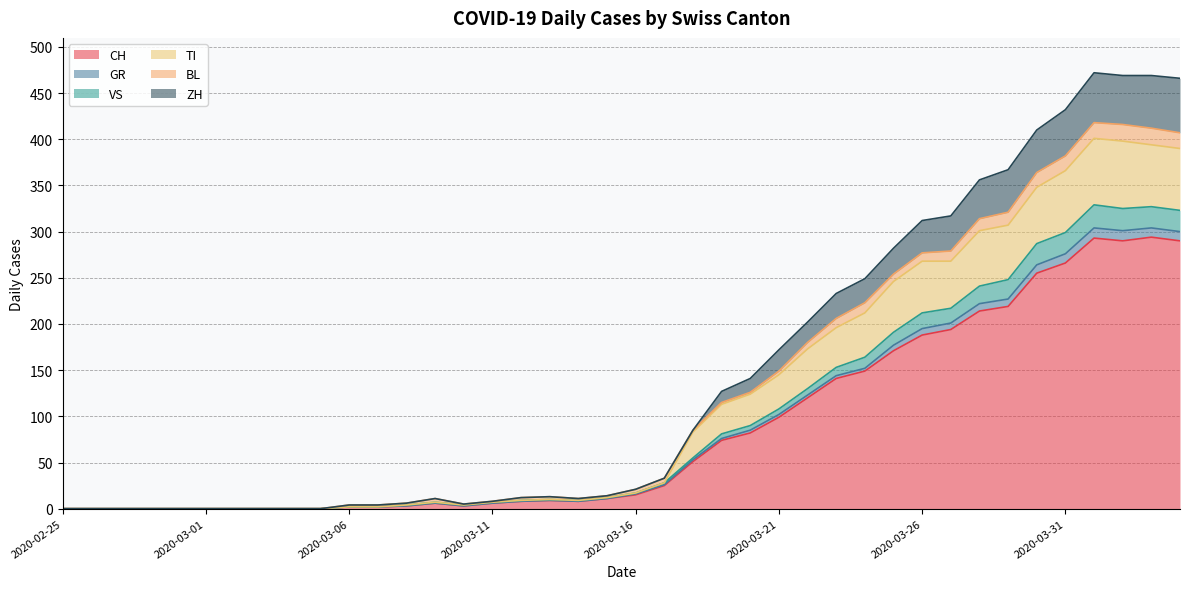

What is the maximum value for CH?

294